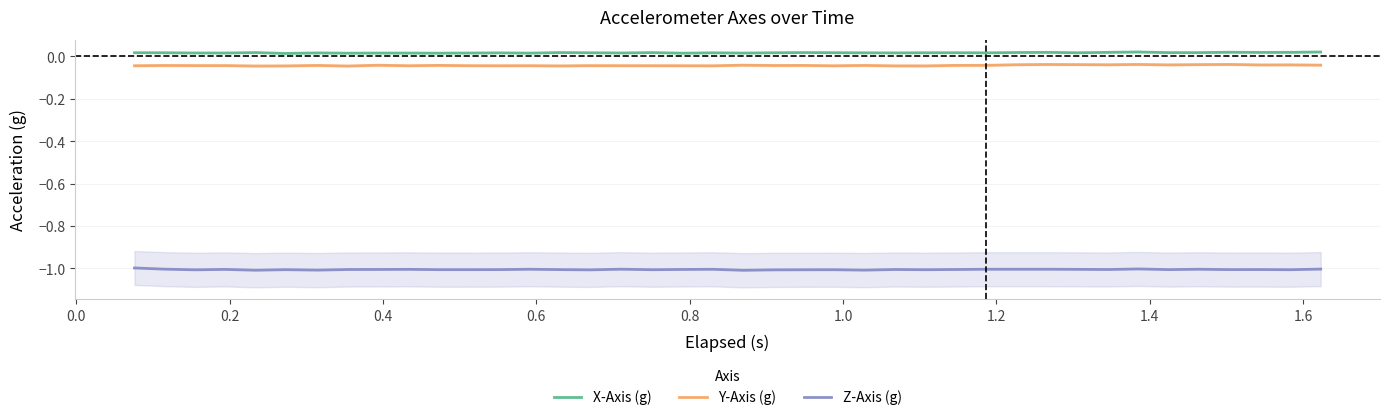

What is the smallest value displayed?

-1.0